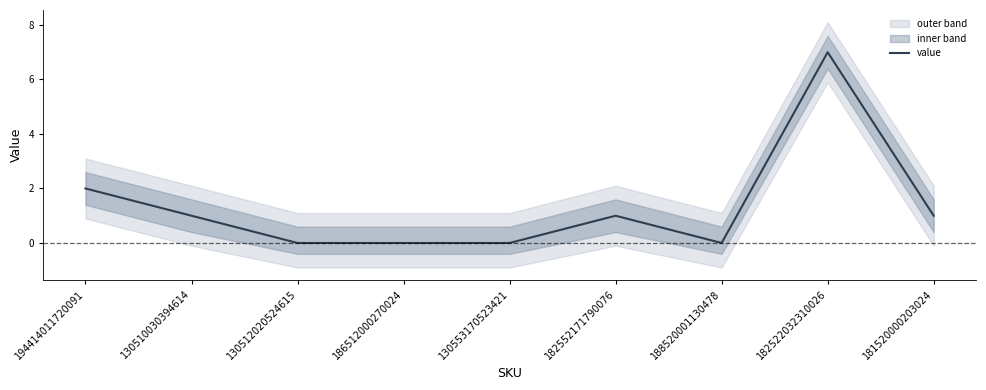

What is the label of the 9th point from the right?

194414011720091